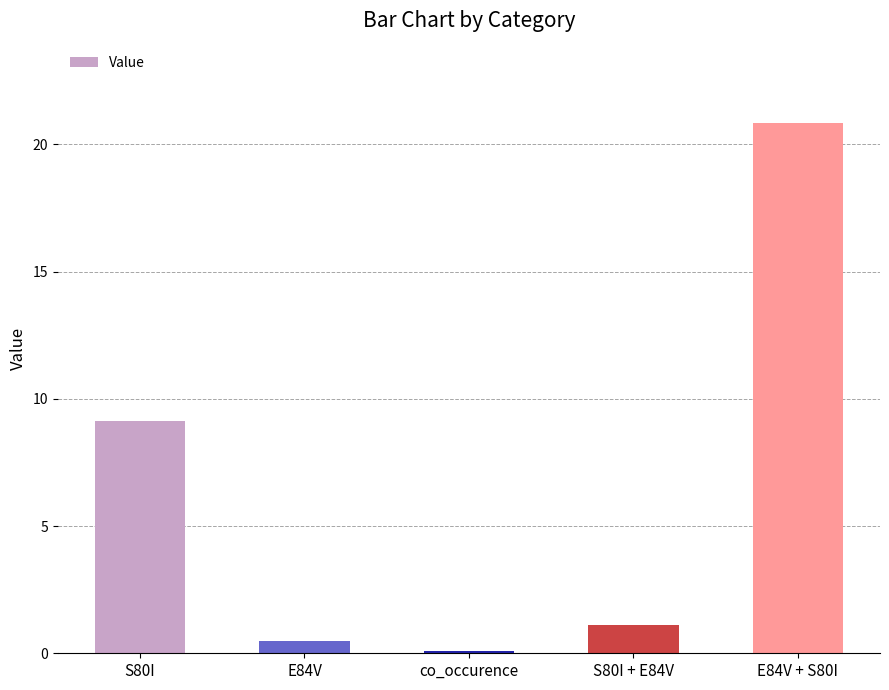

What is the change in value from E84V to E84V + S80I?

+20.4